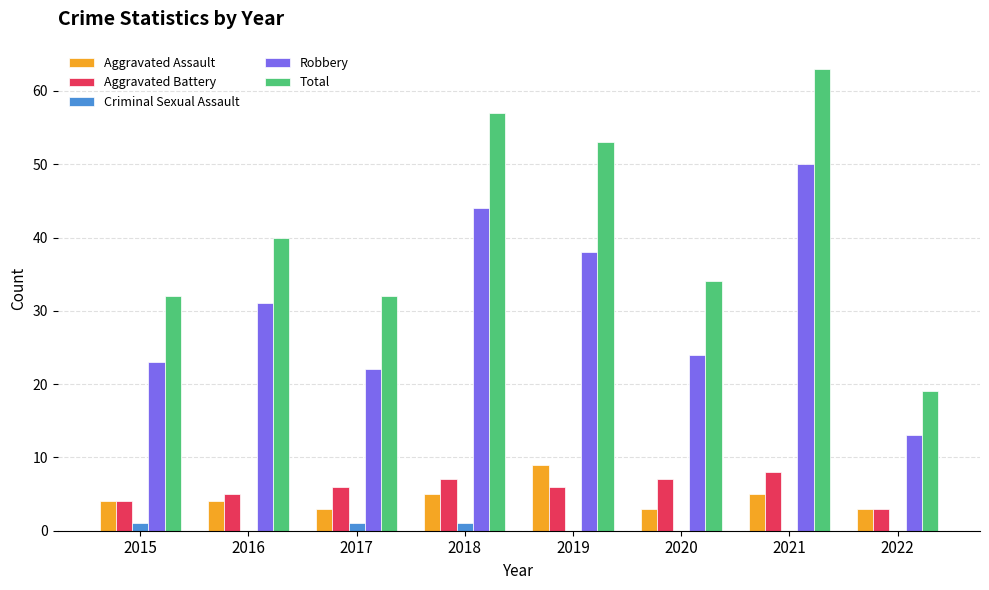

Between 2019 and 2022, which series saw the biggest shift?

Total